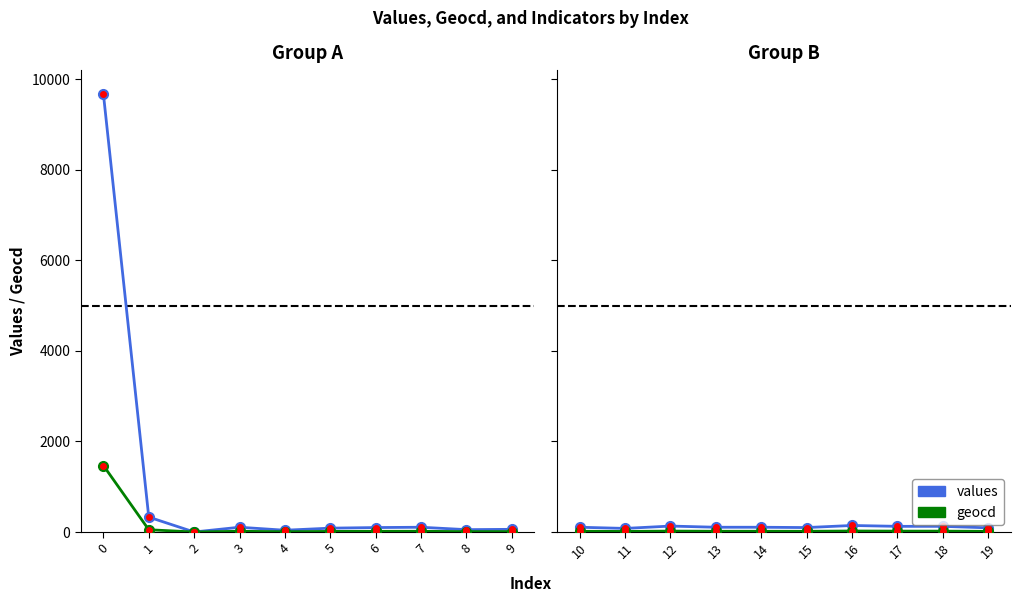

Is it true that values equals 125 at 17?

True